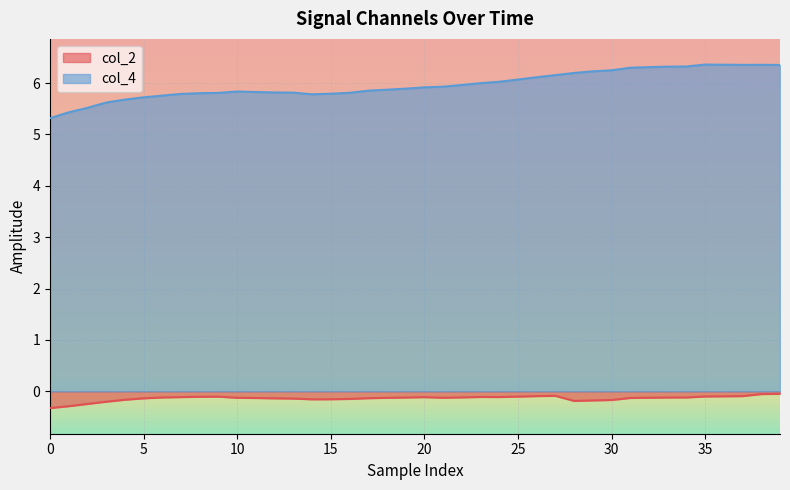

List the series in order of their peak value, lowest first.

col_2, col_4